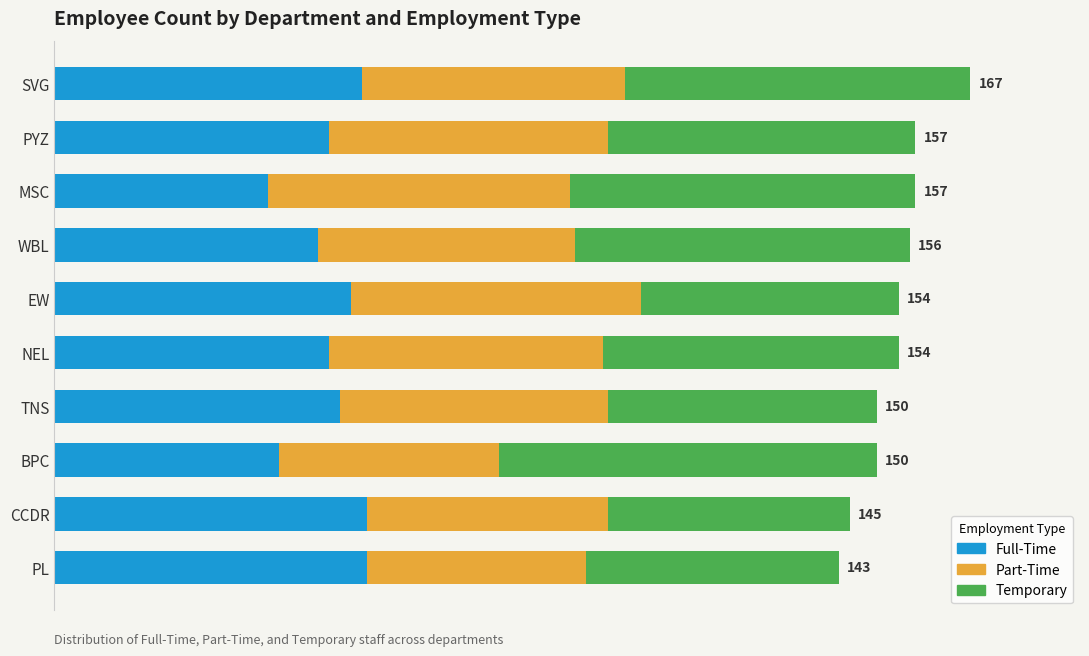

What are all the series names shown in the legend?

Full-Time, Part-Time, Temporary